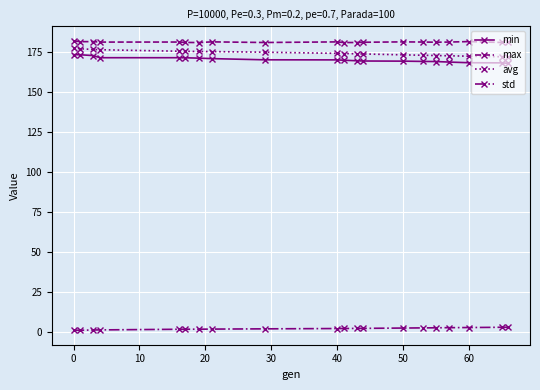

True or false: std and avg cross at least once.

False